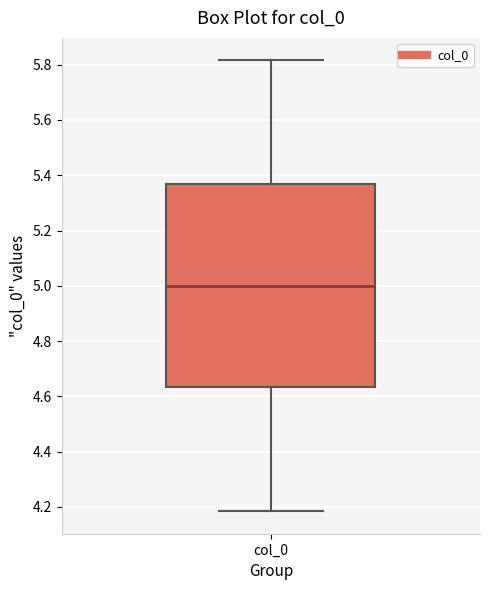

Read this box plot against the y-axis: the position of the median line, the range covered by the box, and the ends of both whiskers. The values are not printed on the chart, so give them approximately, as read against the axis.

median 5.00, box 4.64 to 5.36, whiskers 4.18 to 5.82